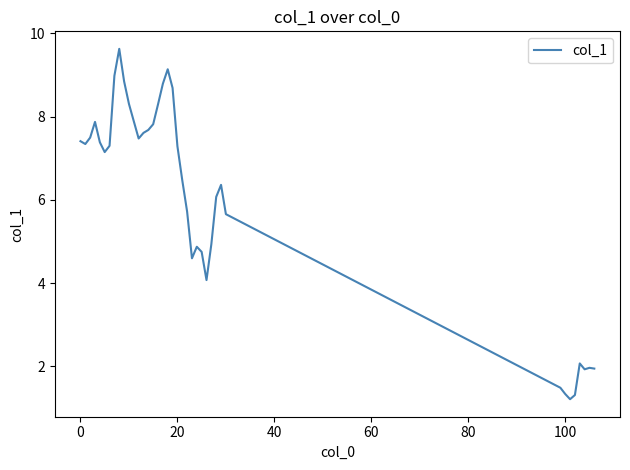

Count the number of data series in this chart.

1